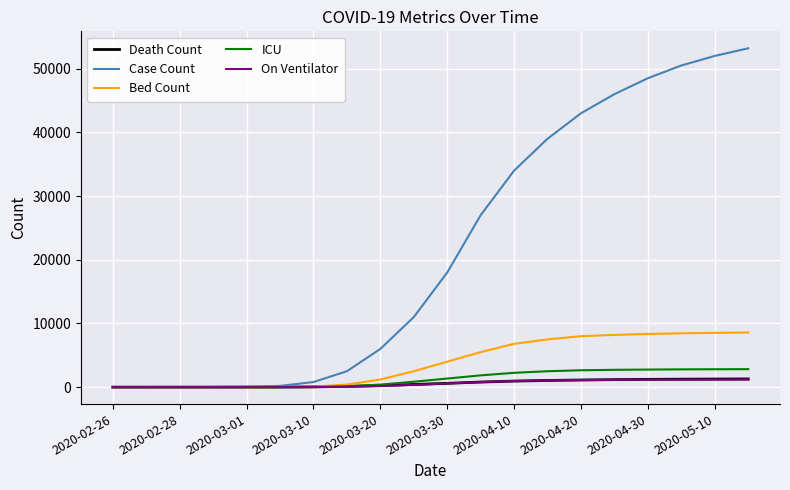

Which series has the largest range (max minus min)?

Case Count